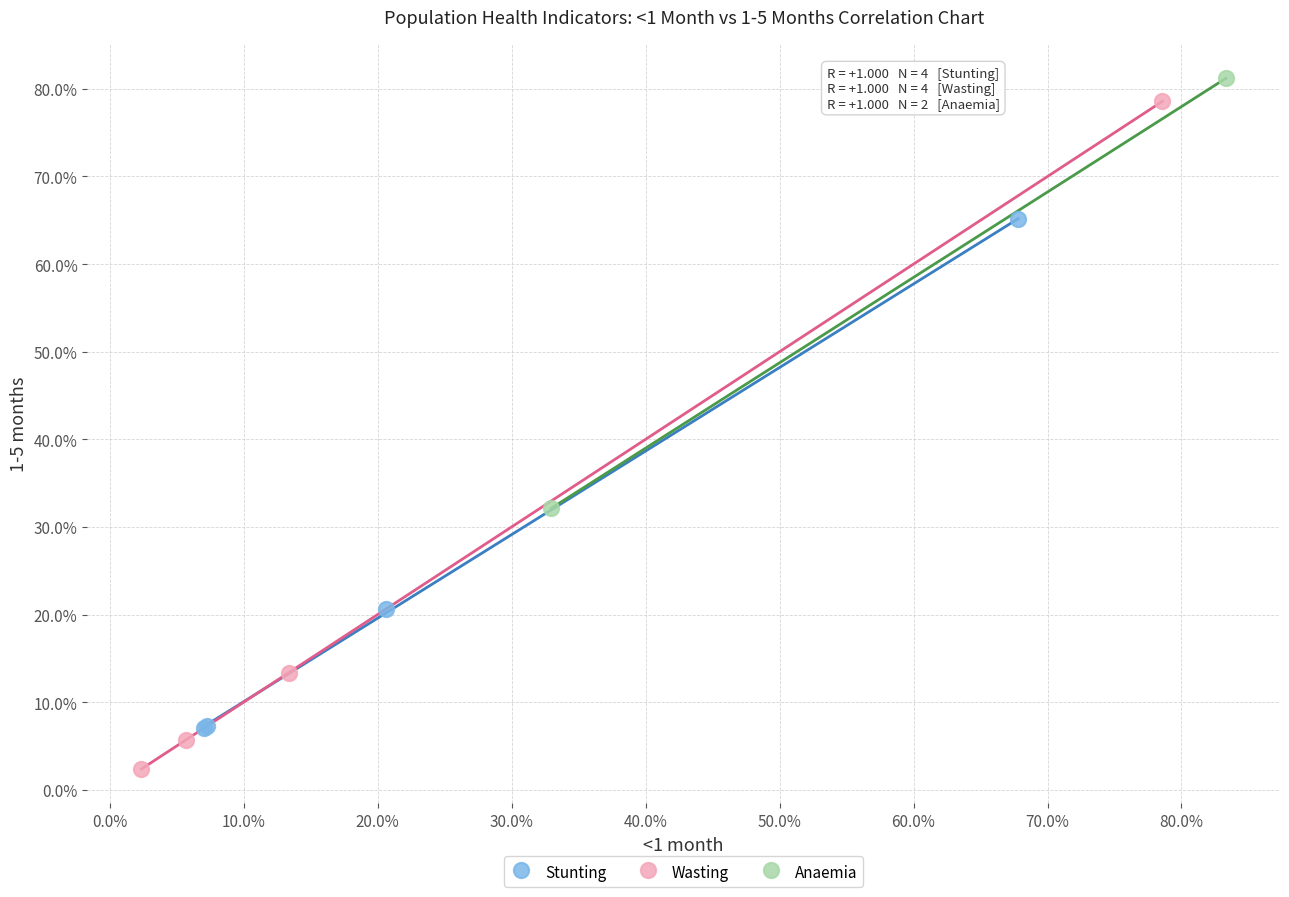

Which series reaches the minimum Y coordinate?

Wasting